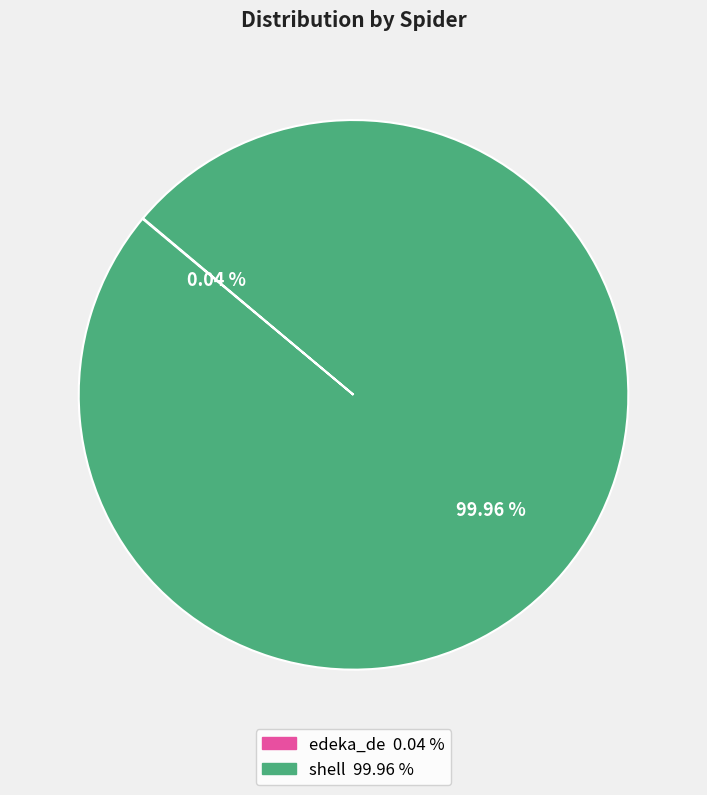

What is the largest slice in the pie chart?

shell